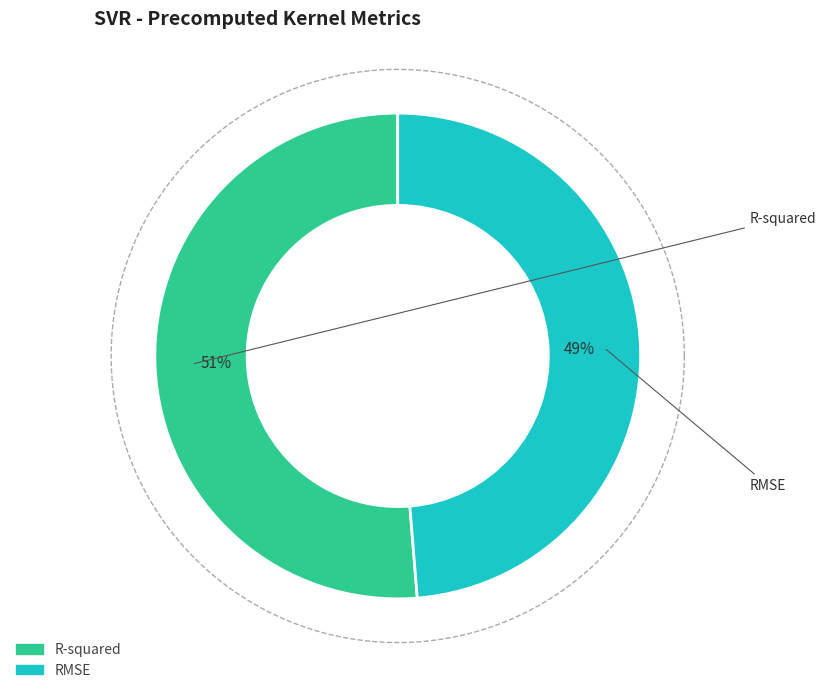

To the nearest percent, what is the combined percentage of RMSE and R-squared?

100%